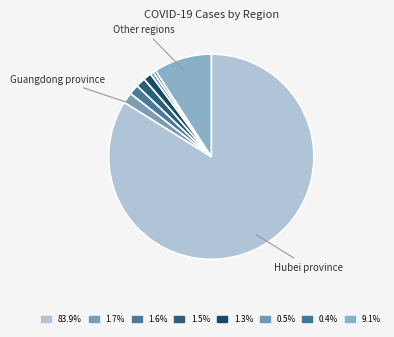

Which category has the biggest portion of the pie?

Hubei province